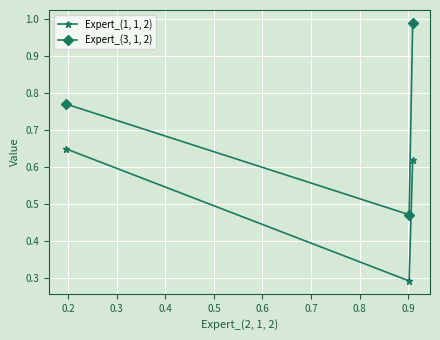

How many Expert_(1, 1, 2) values are between 0 and 1?

3